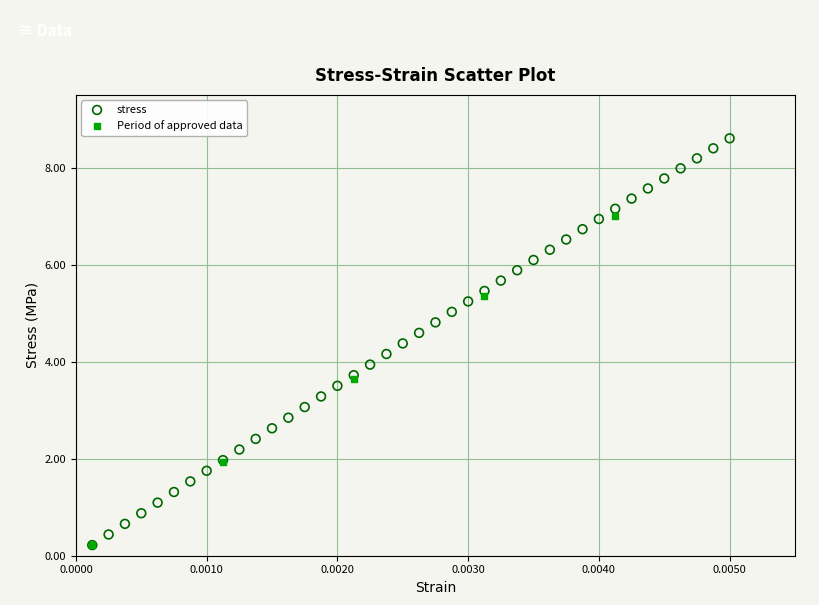

Which series contains the highest Y value?

stress